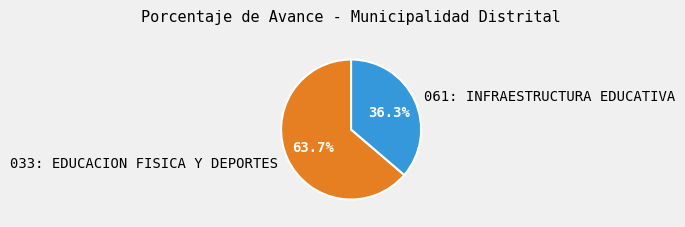

How many slices are in this pie chart?

2